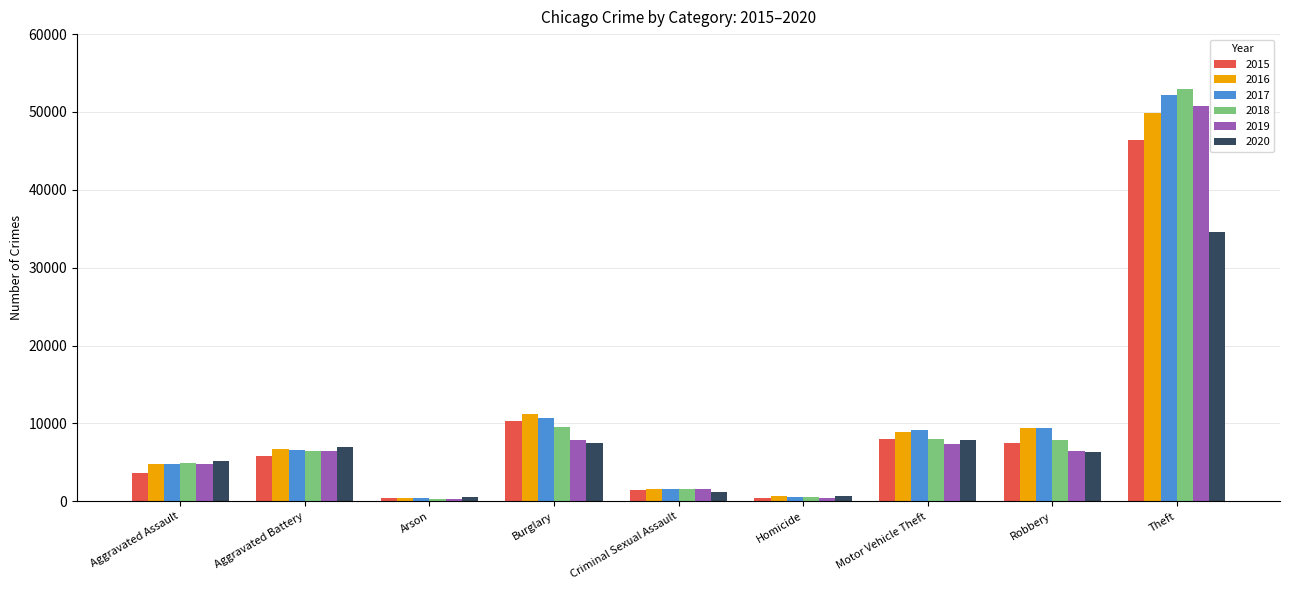

What is the label of the 8th bar from the left?

Robbery